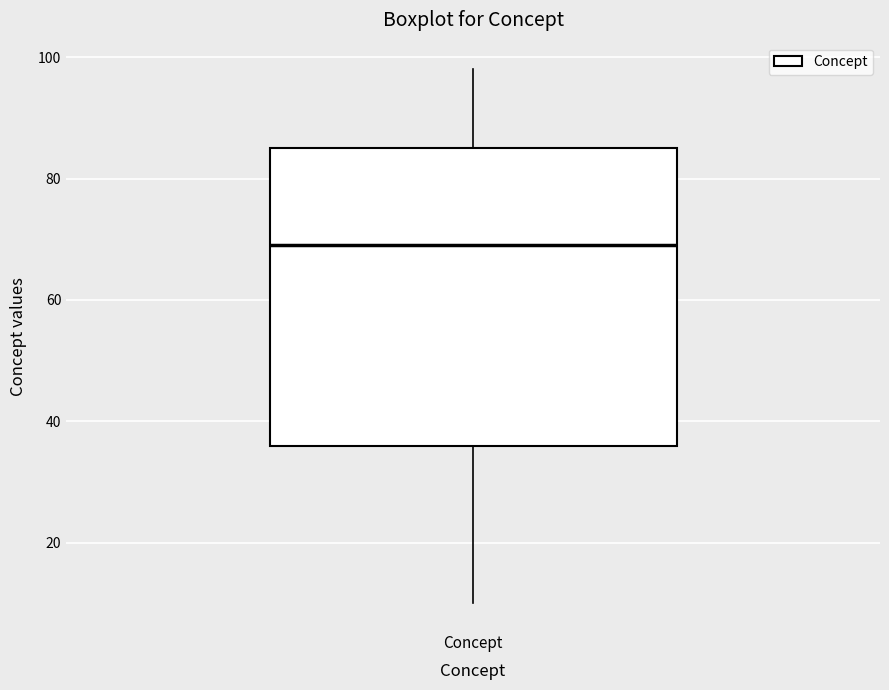

Where is the upper edge of the box for Concept on the y-axis? The values are not printed on the chart, so give them approximately, as read against the axis.

86